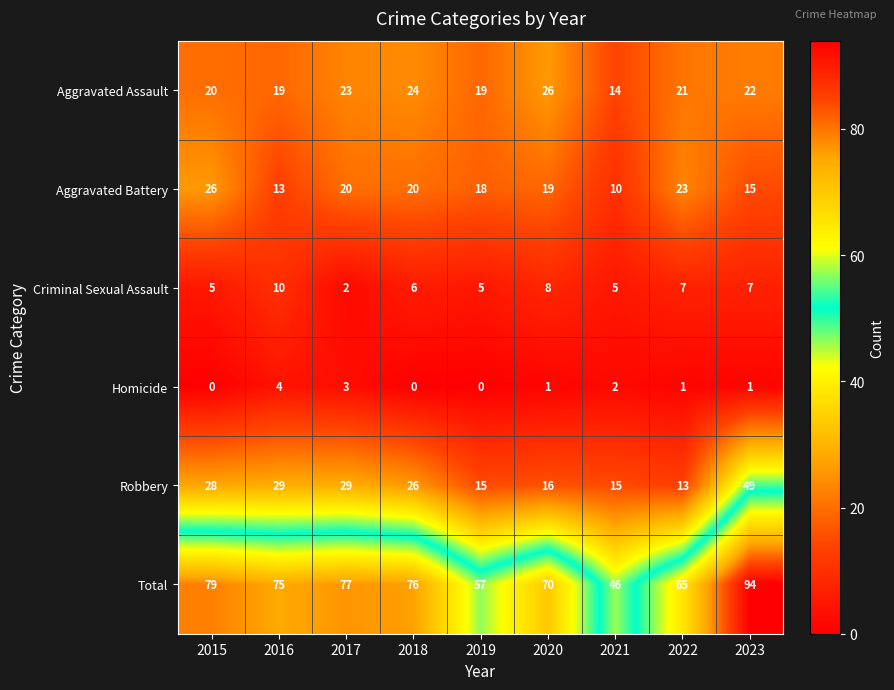

What is the maximum value shown in the chart?

94